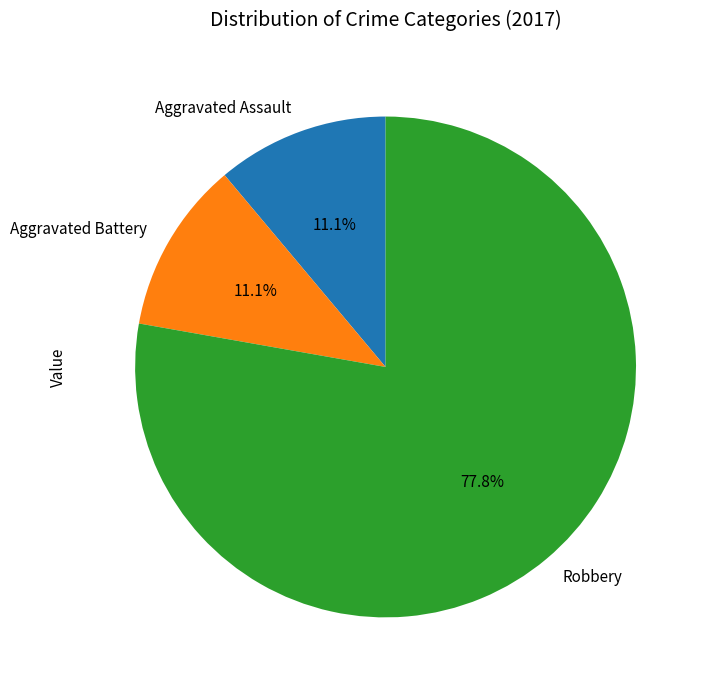

Which slice is the largest?

Robbery